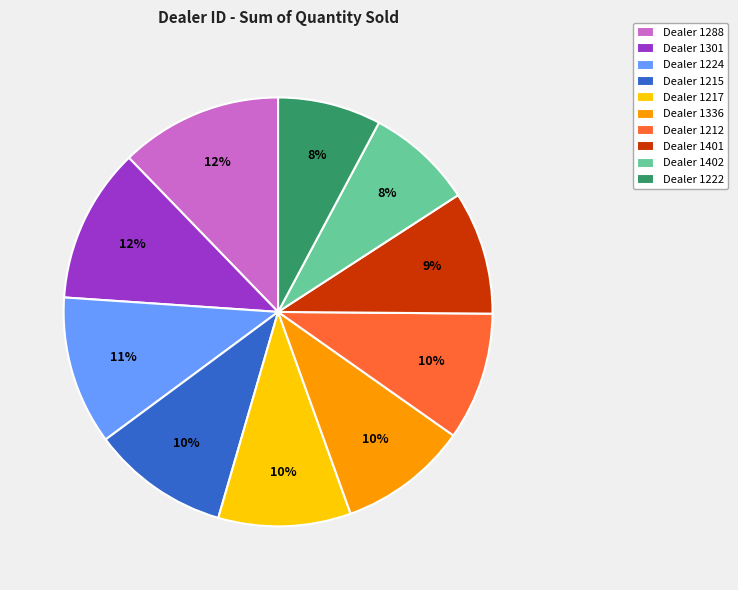

Is it true that Dealer 1224 is 11% of the pie?

True